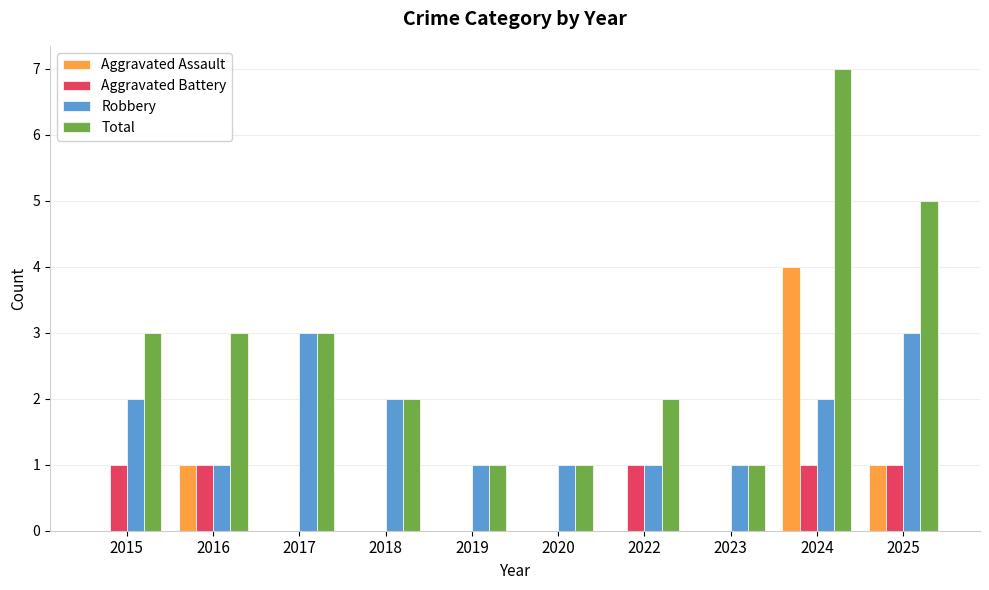

How many groups of bars are there?

10